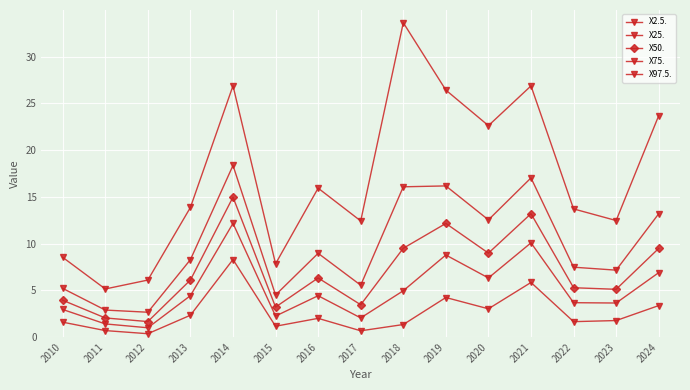

What is the difference between the X75. values at 2023 and 2011?

4.3